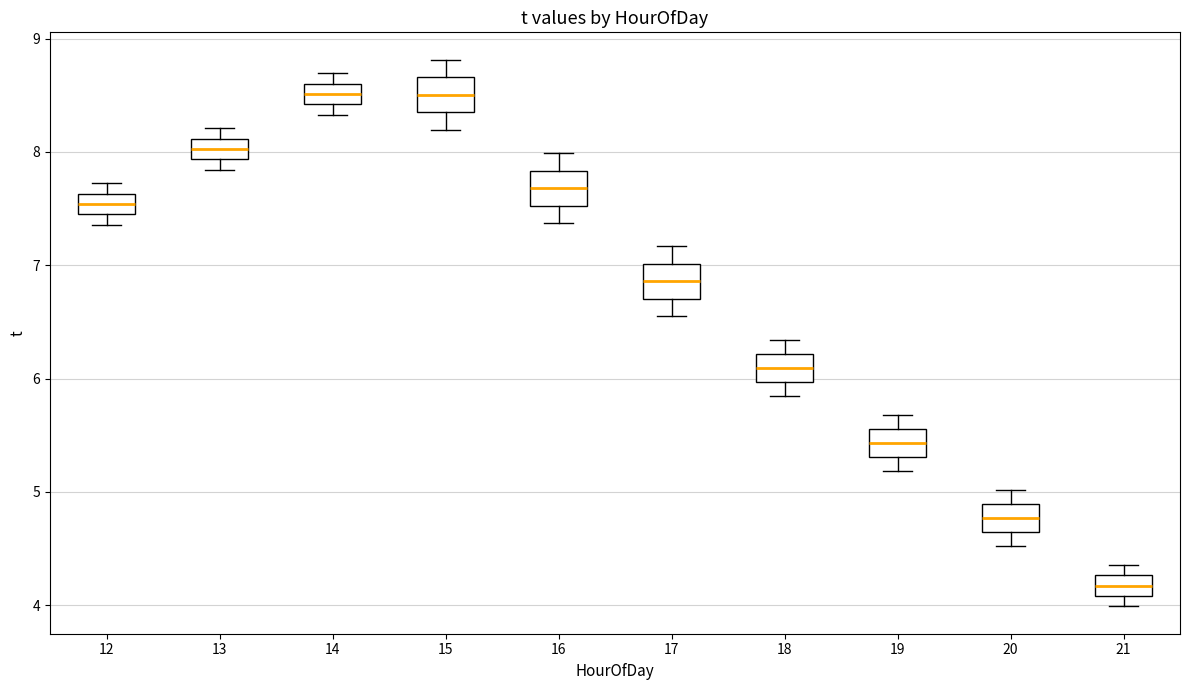

Where does the lower whisker of the box at x = 20 end on the y-axis? The values are not printed on the chart, so give them approximately, as read against the axis.

4.5